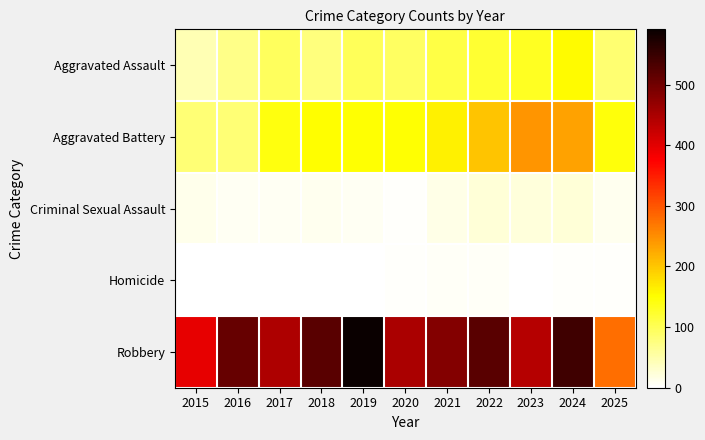

Which category has the lowest value across all series?

2015